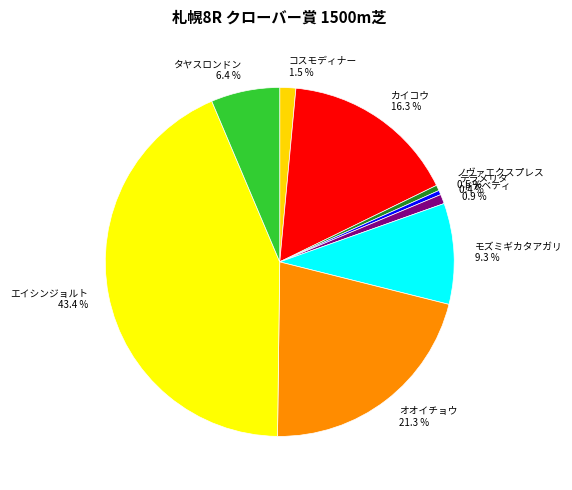

Which slice is the largest?

エイシンジョルト